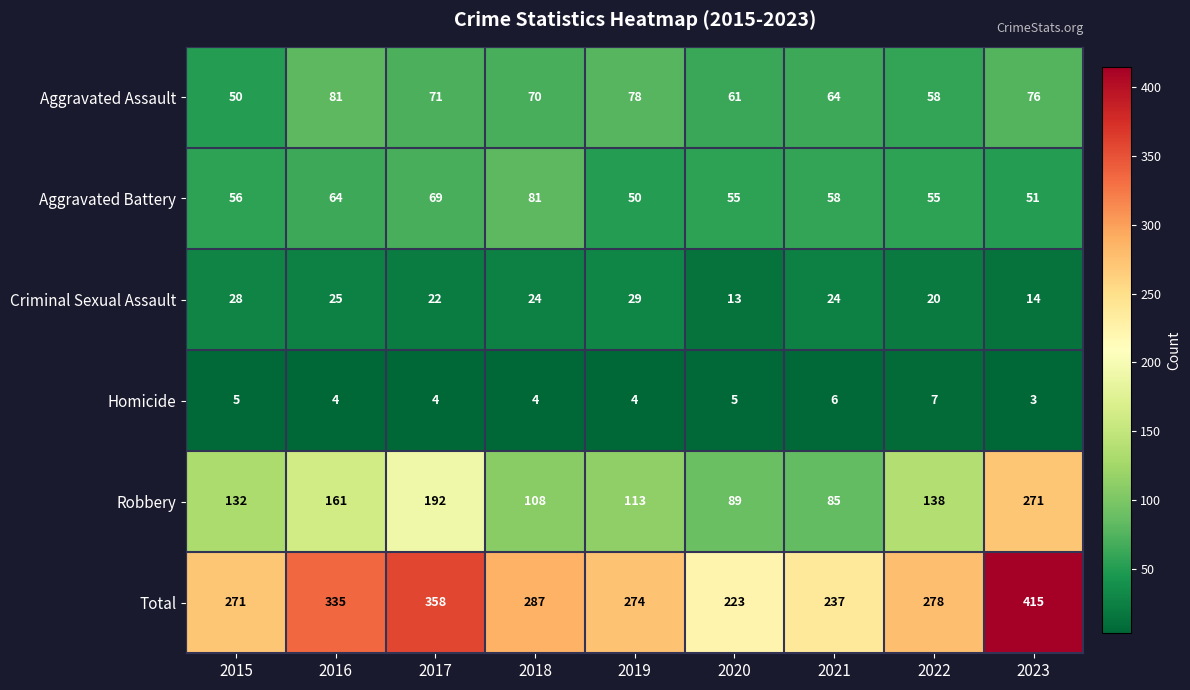

What is the difference between the Aggravated Battery values at 2017 and 2021?

11